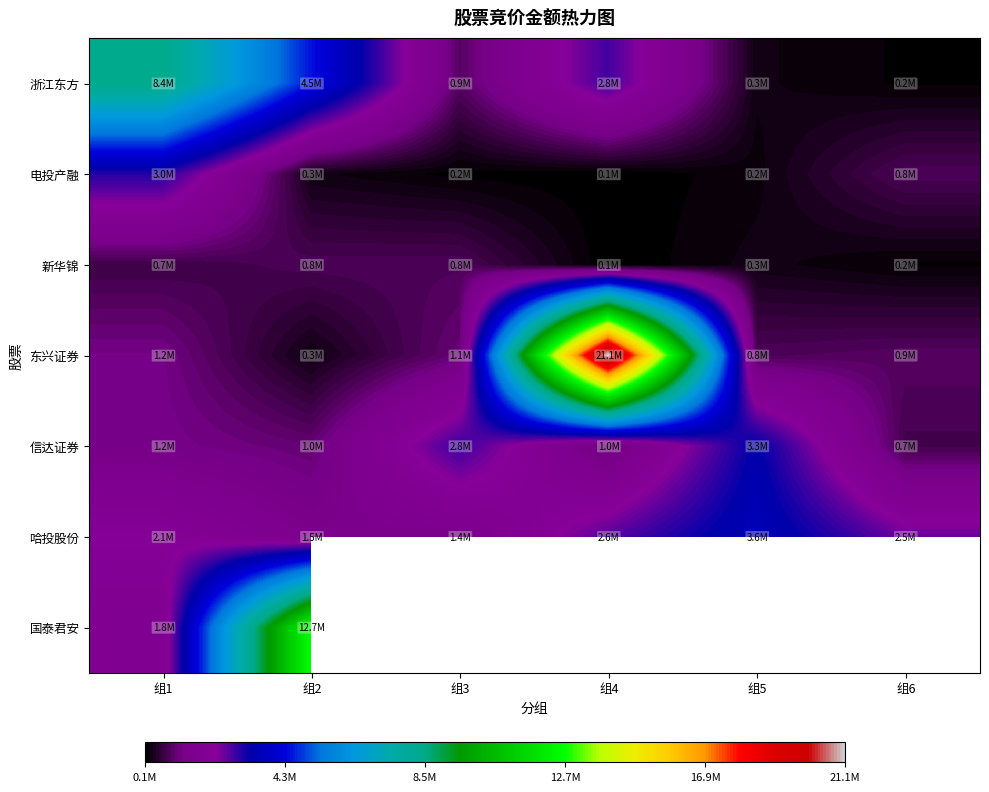

Which series has the largest total across all categories?

东兴证券